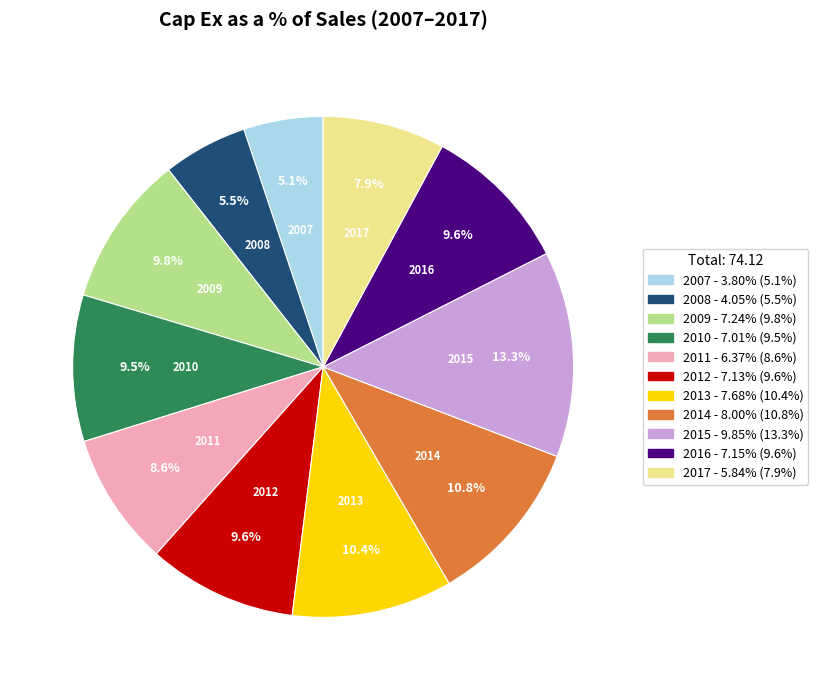

Between 2016 and 2008, which is larger?

2016